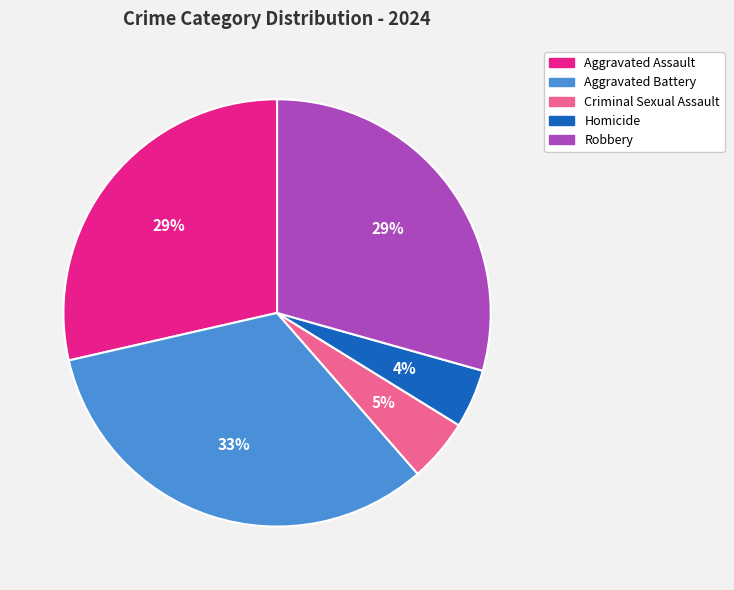

Is there any slice that represents more than half of the pie?

No